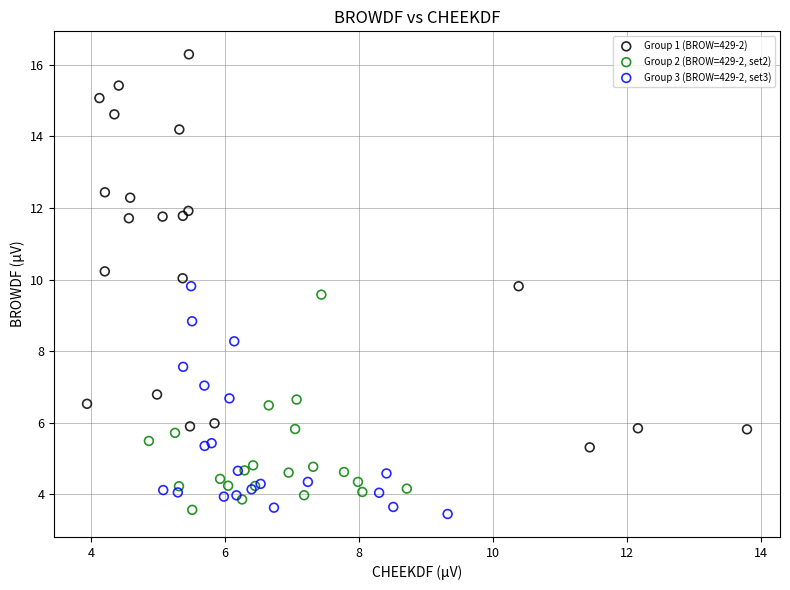

Which series contains the lowest Y value?

Group 3 (BROW=429-2, set3)